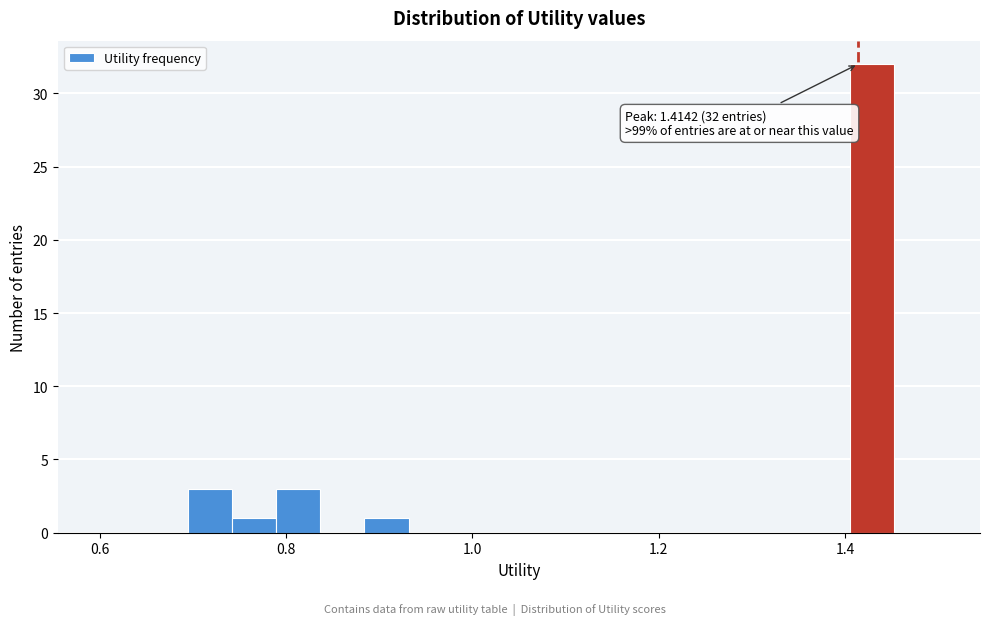

Read against the x-axis, roughly where is the centre of the tallest bar?

1.42